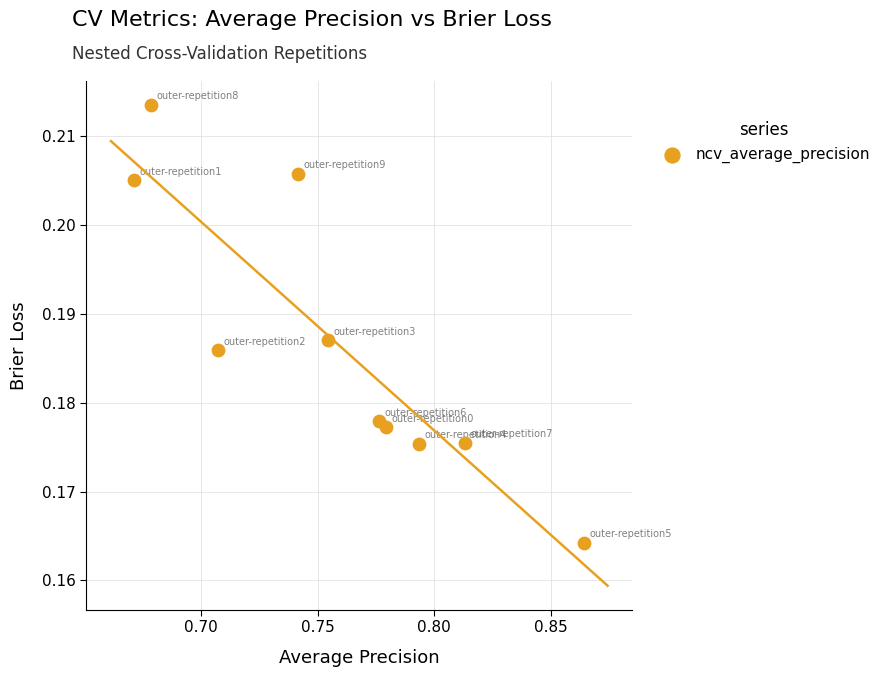

What is the average X value?

0.8